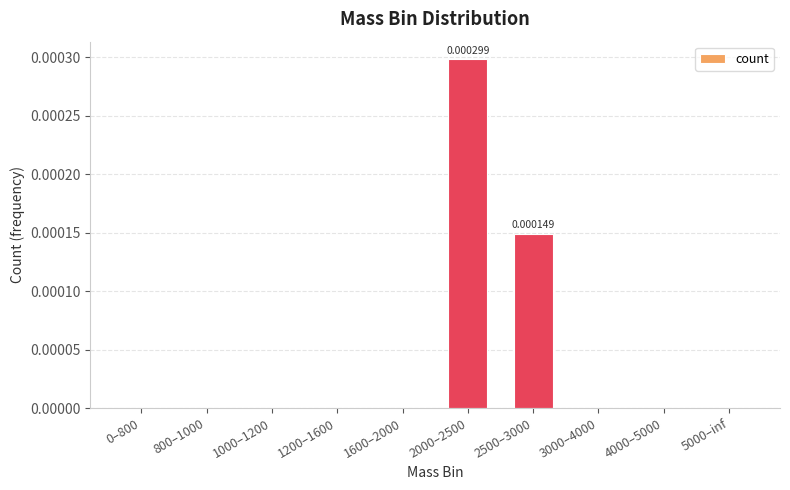

How many distinct data groups are displayed?

1